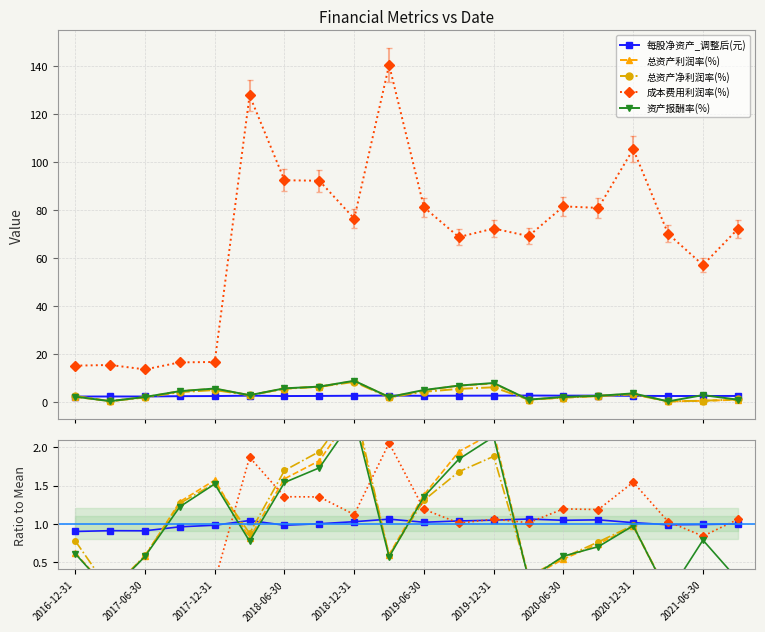

Where is 资产报酬率(%) nearest to the value 1?

2020-12-31